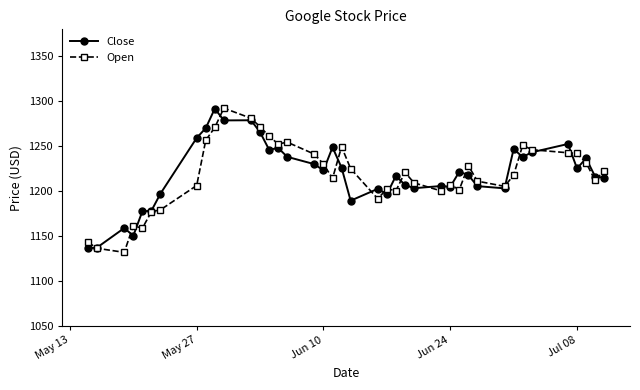

After their last crossing, which series has the higher values: Close or Open?

Open